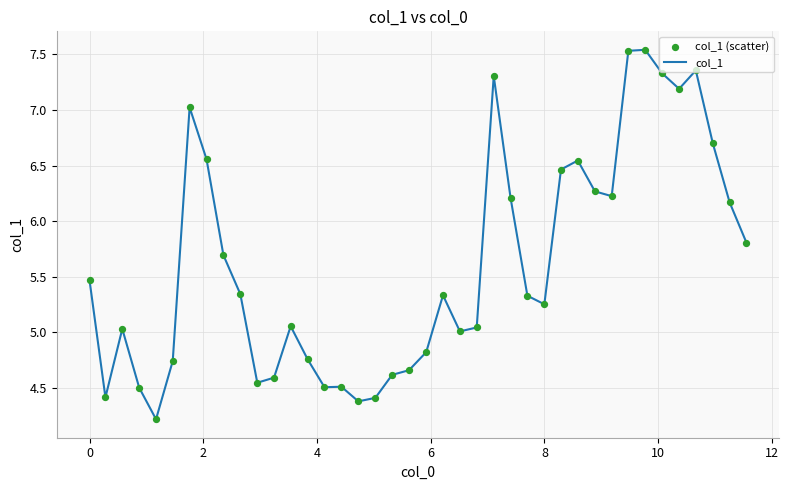

What is the difference between the maximum and minimum values?

3.3